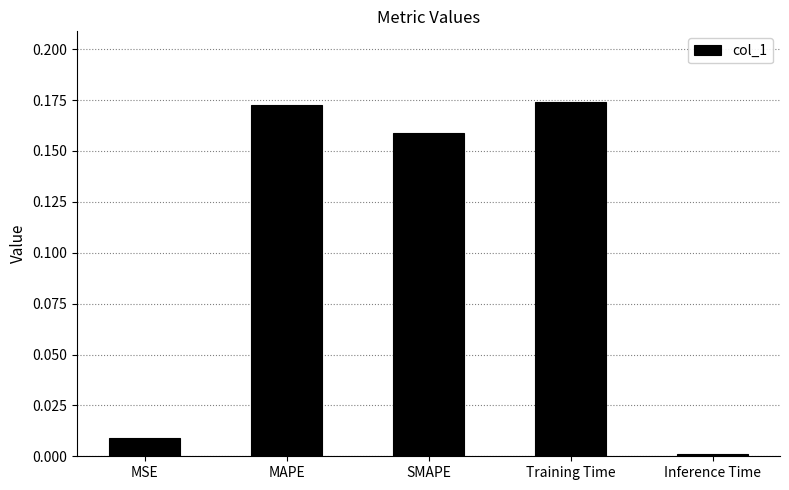

Does the chart contain any negative values?

No